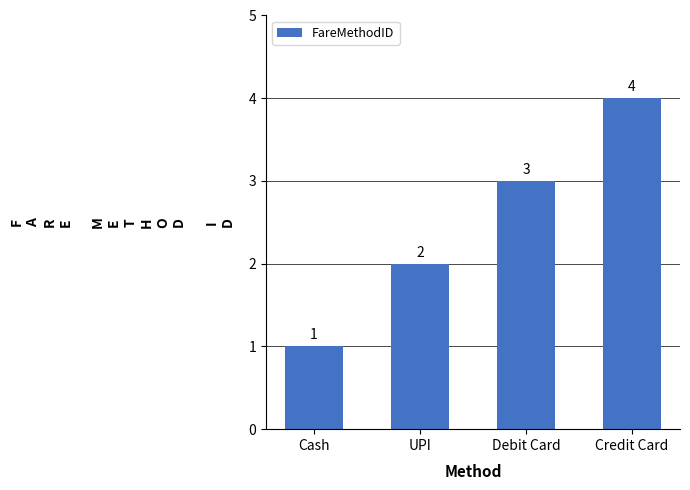

What is the approximate value at Debit Card?

3